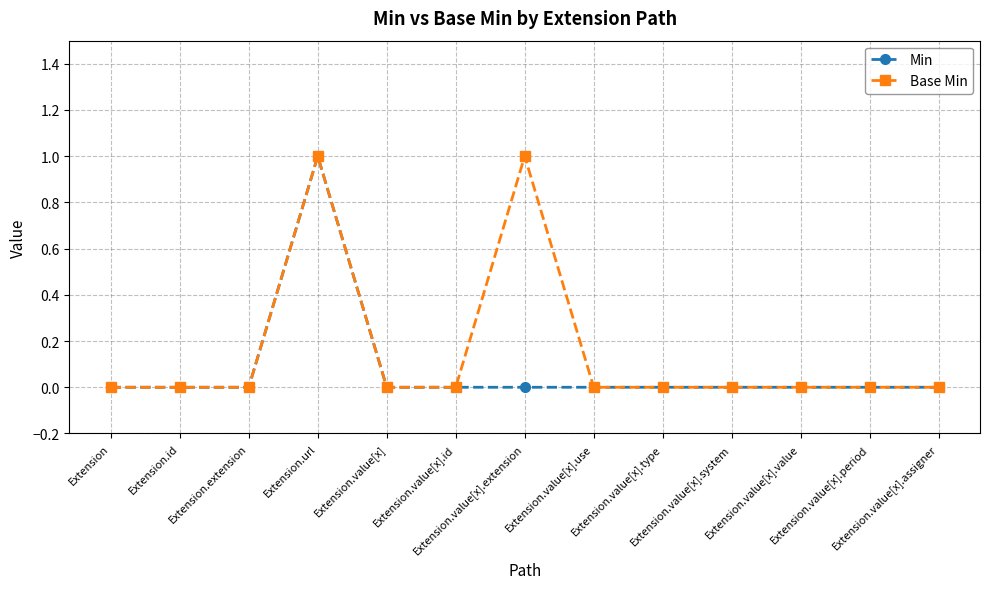

Rank the series by their average value, from lowest to highest.

Min, Base Min